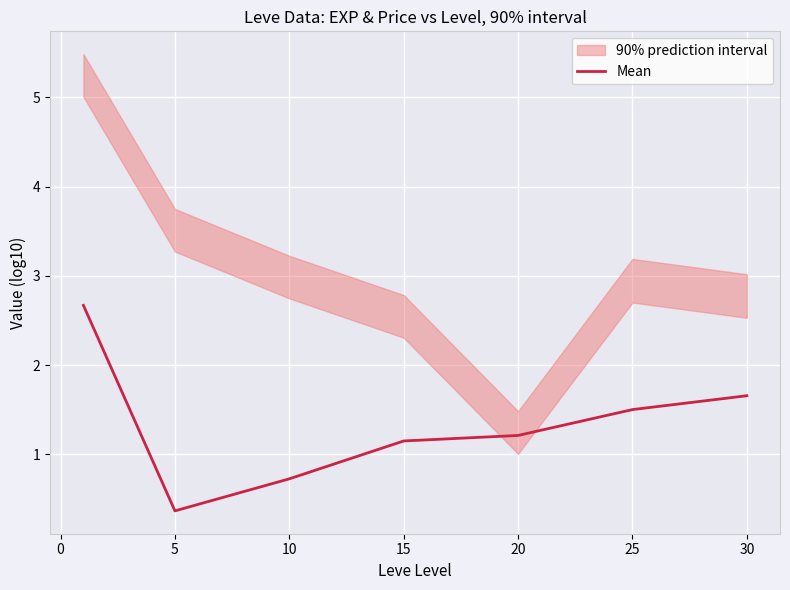

The value of Mean at 10 is 0.2. True or false?

False